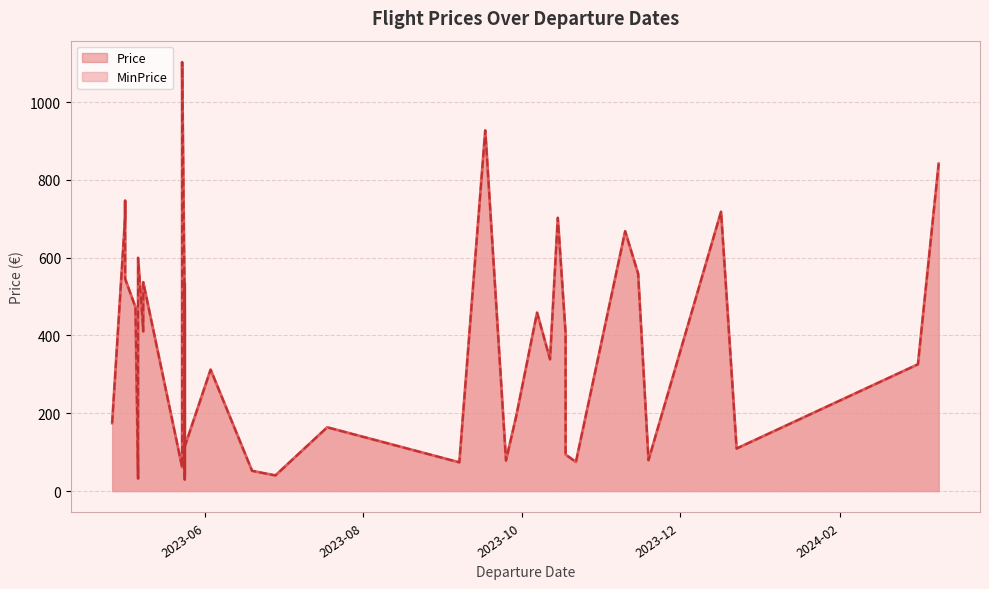

Is it true that MinPrice equals 281.2 at 2023-05-05?

False